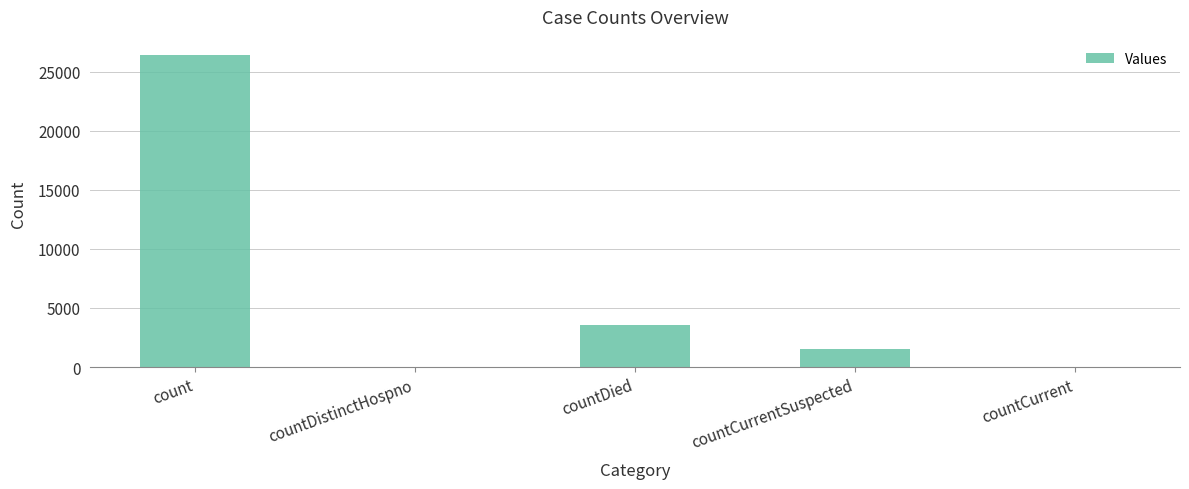

What is the maximum value shown in the chart?

26382